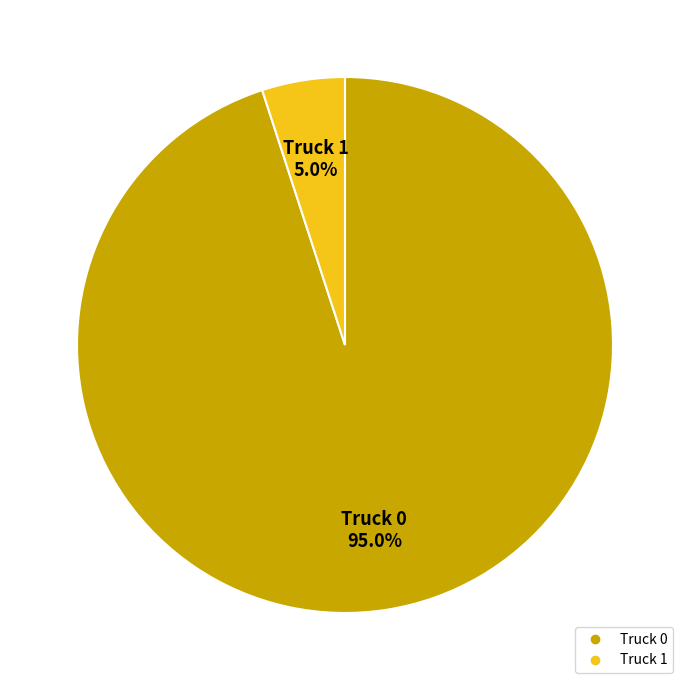

Which category has the smallest portion of the pie?

Truck 1